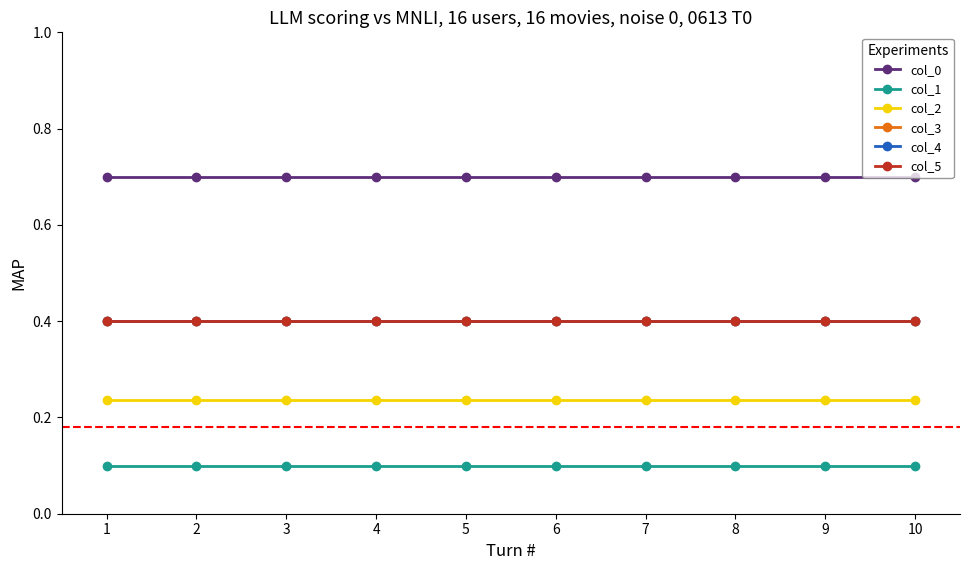

What is the total value across all series at 1?

2.2